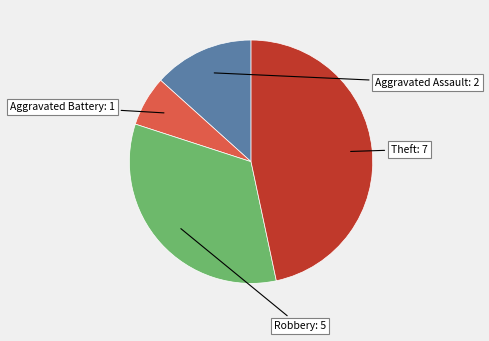

Is there a majority slice in this chart?

No